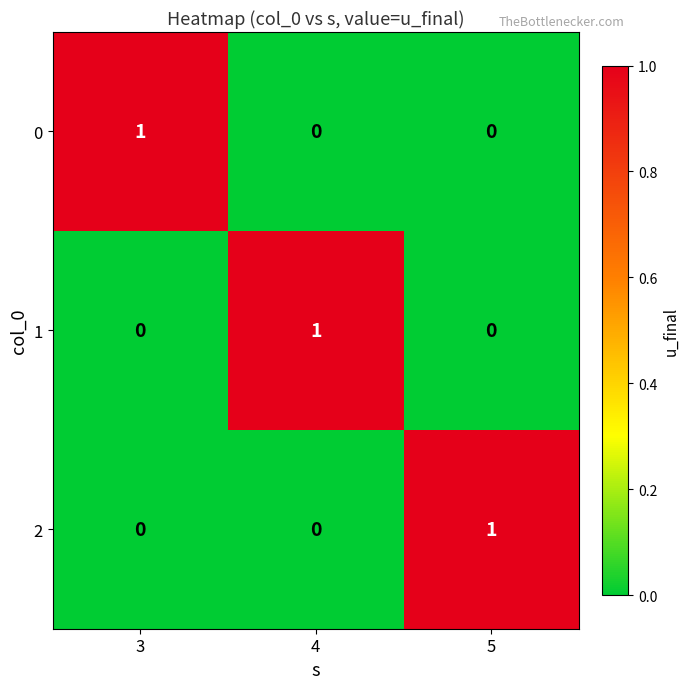

The 0 series shows 0 at 4. True or false?

True